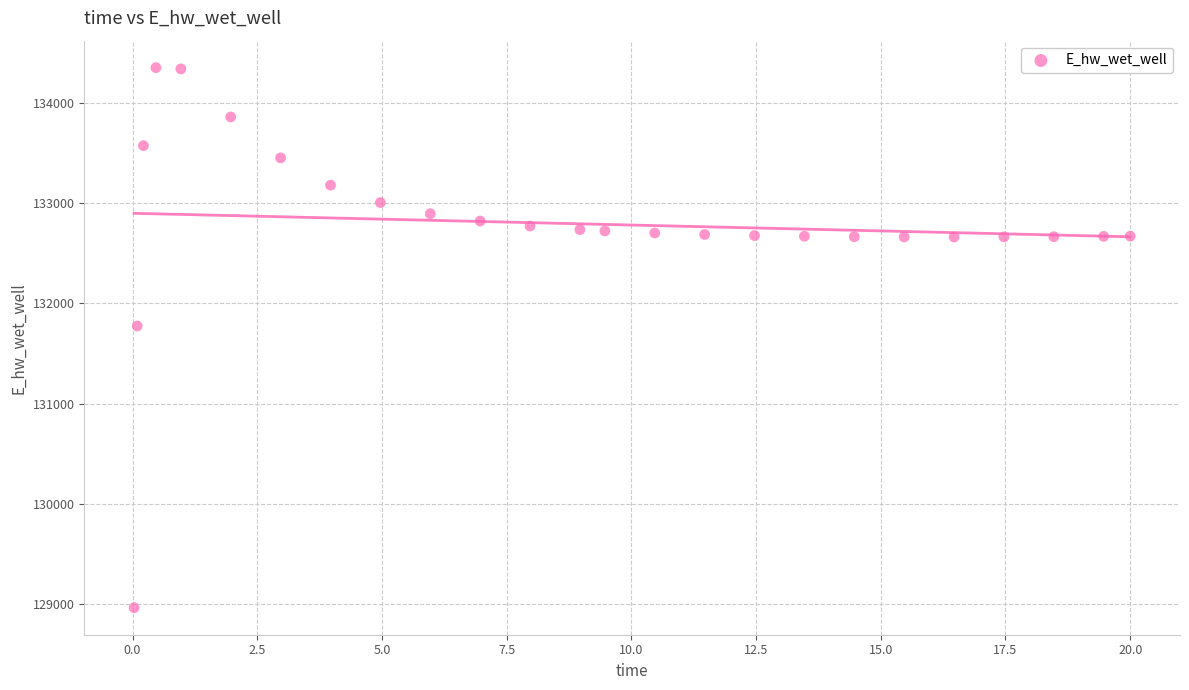

What Y value in the scatter plot is closest to 131658?

131775.1